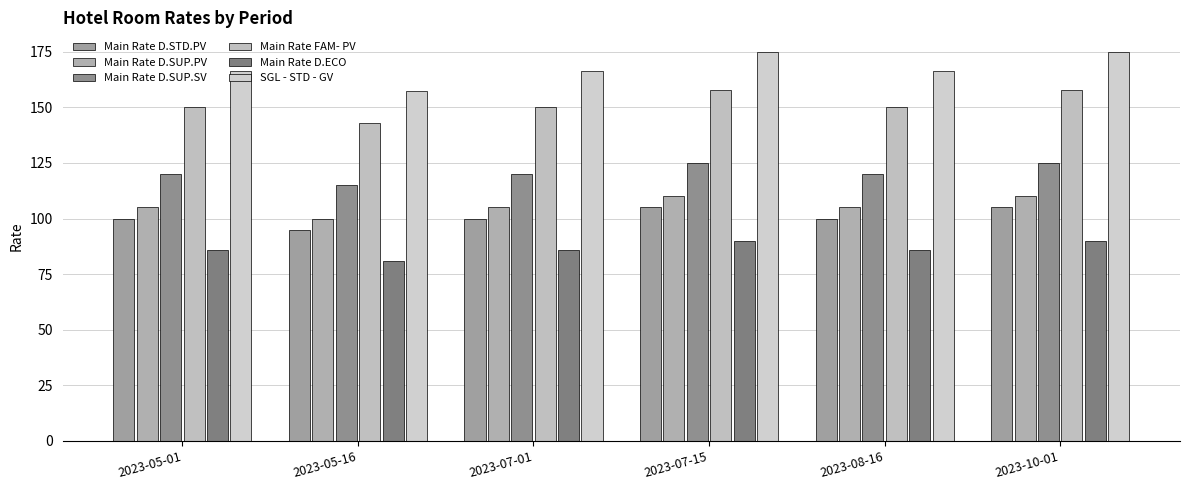

Count the number of data series in this chart.

6